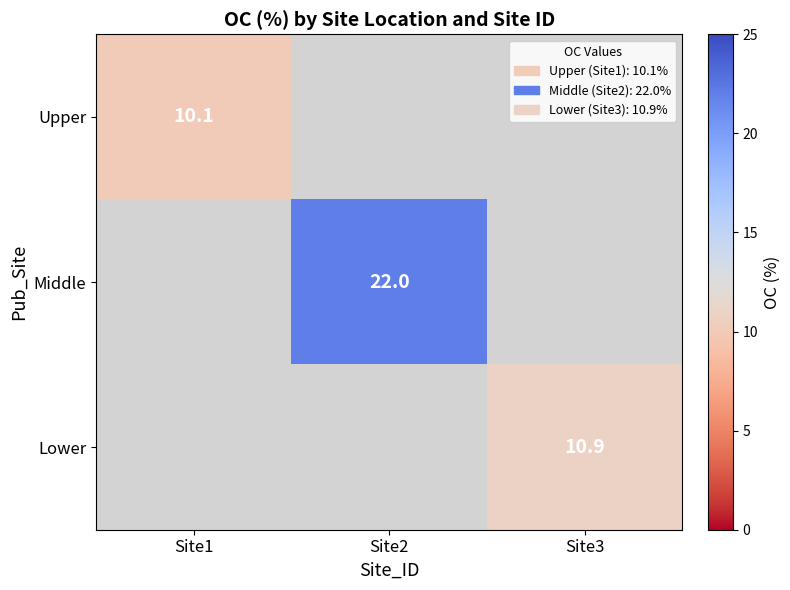

At how many categories does at least one series exceed 11?

1